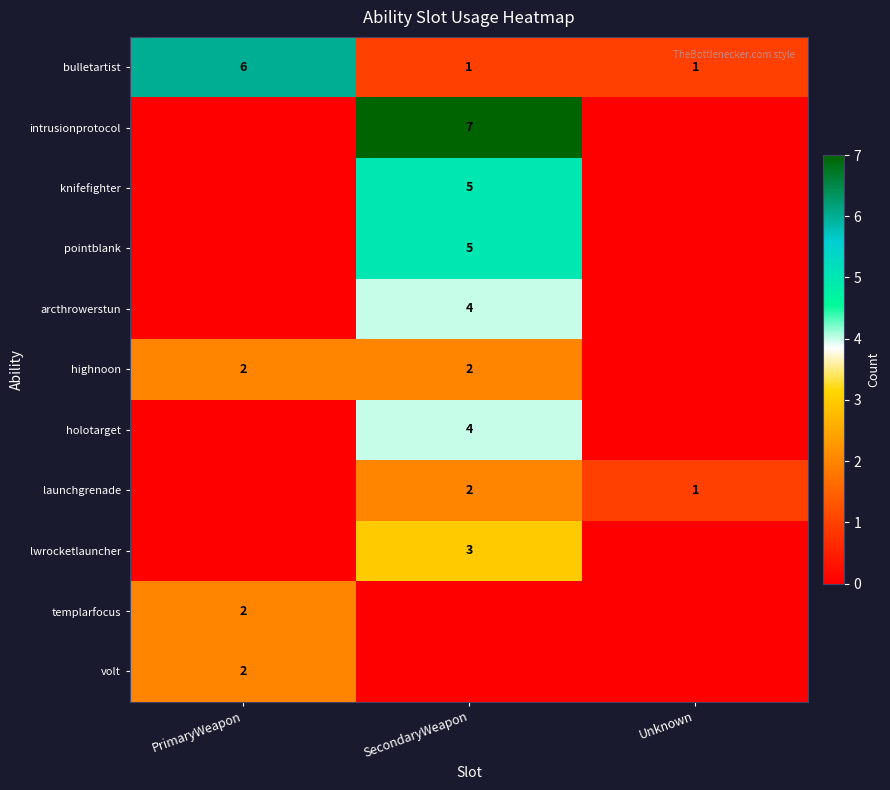

The holotarget series shows 4 at SecondaryWeapon. True or false?

True